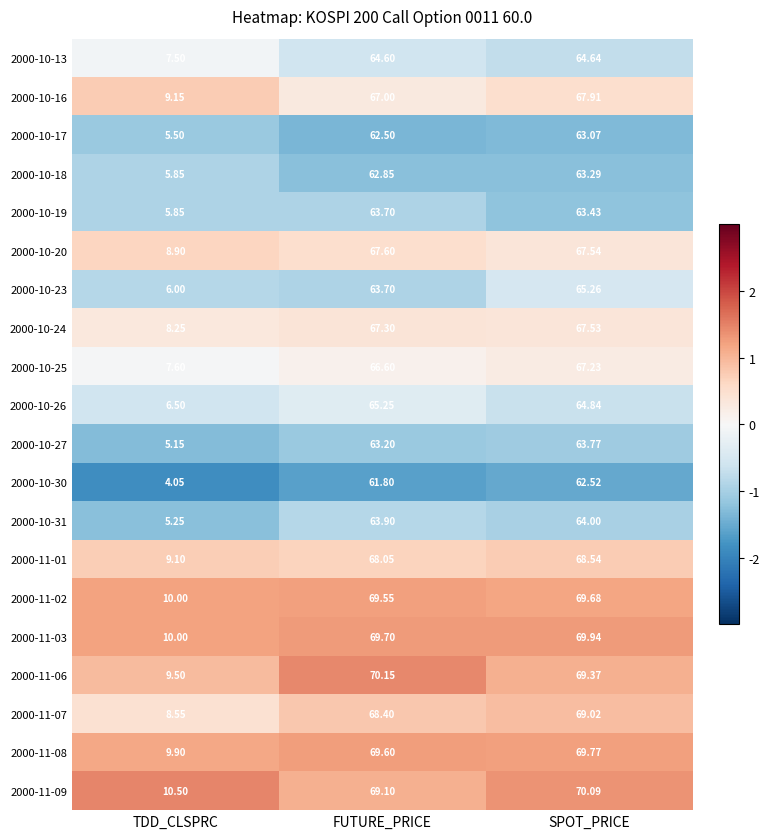

Rank the categories by 2000-10-27 value from highest to lowest.

SPOT_PRICE, FUTURE_PRICE, TDD_CLSPRC